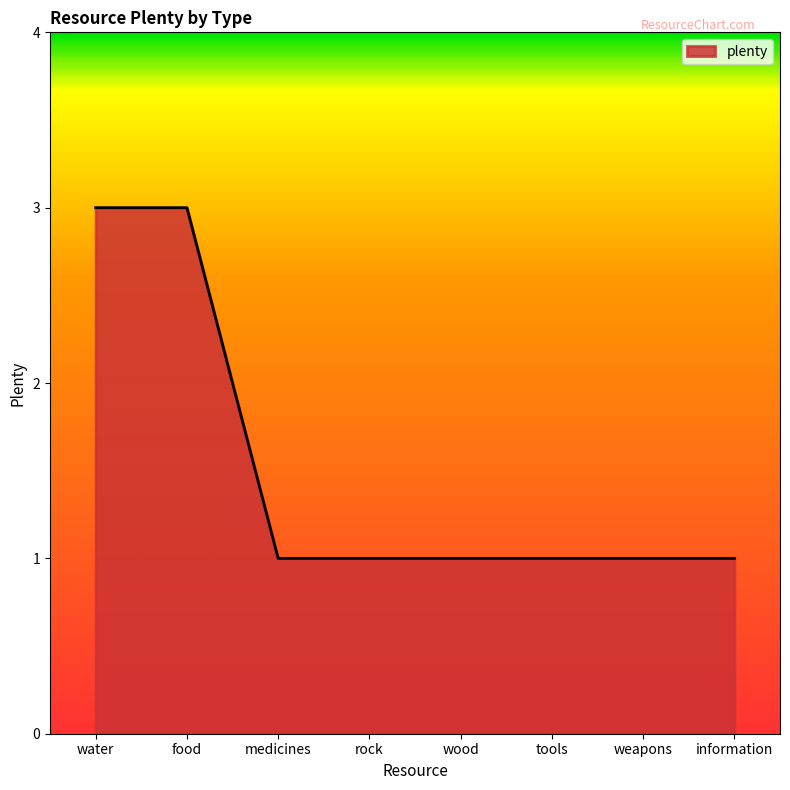

How many distinct data groups are displayed?

1